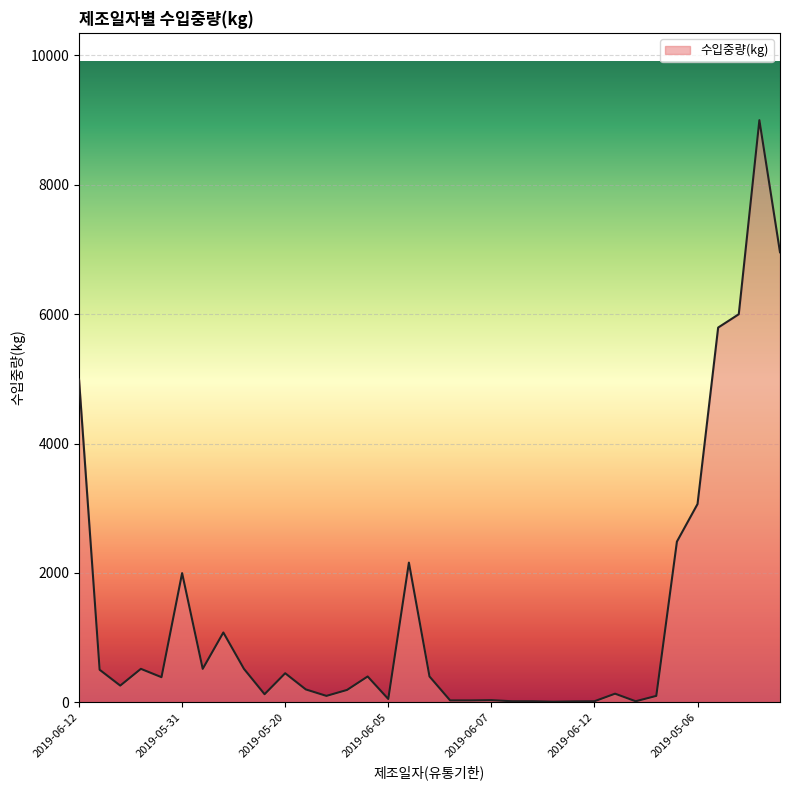

What is the minimum value shown in the chart?

10